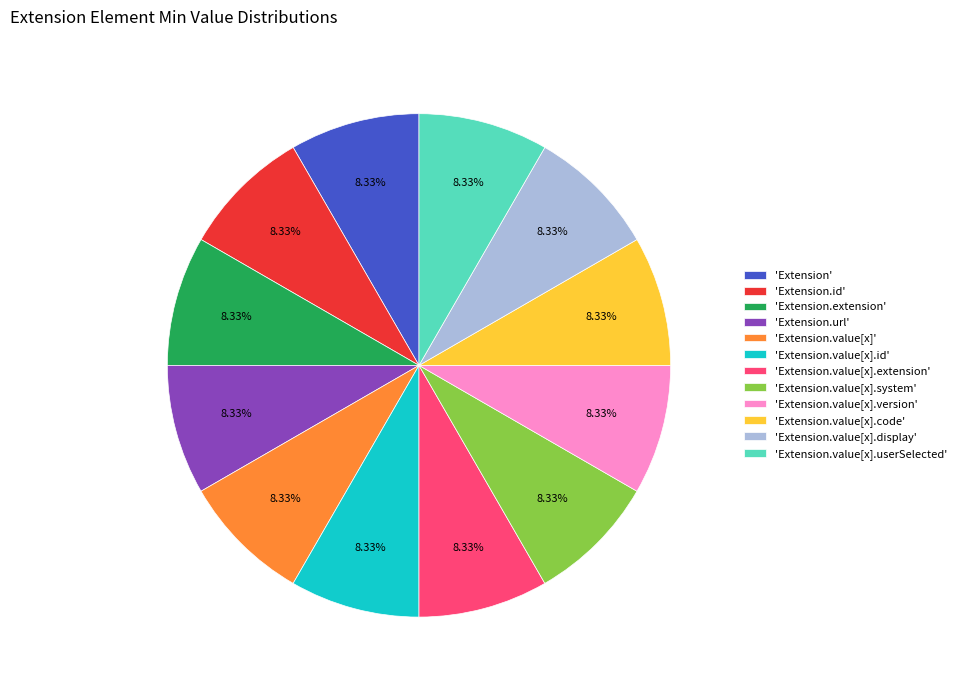

Is there a majority slice in this chart?

No